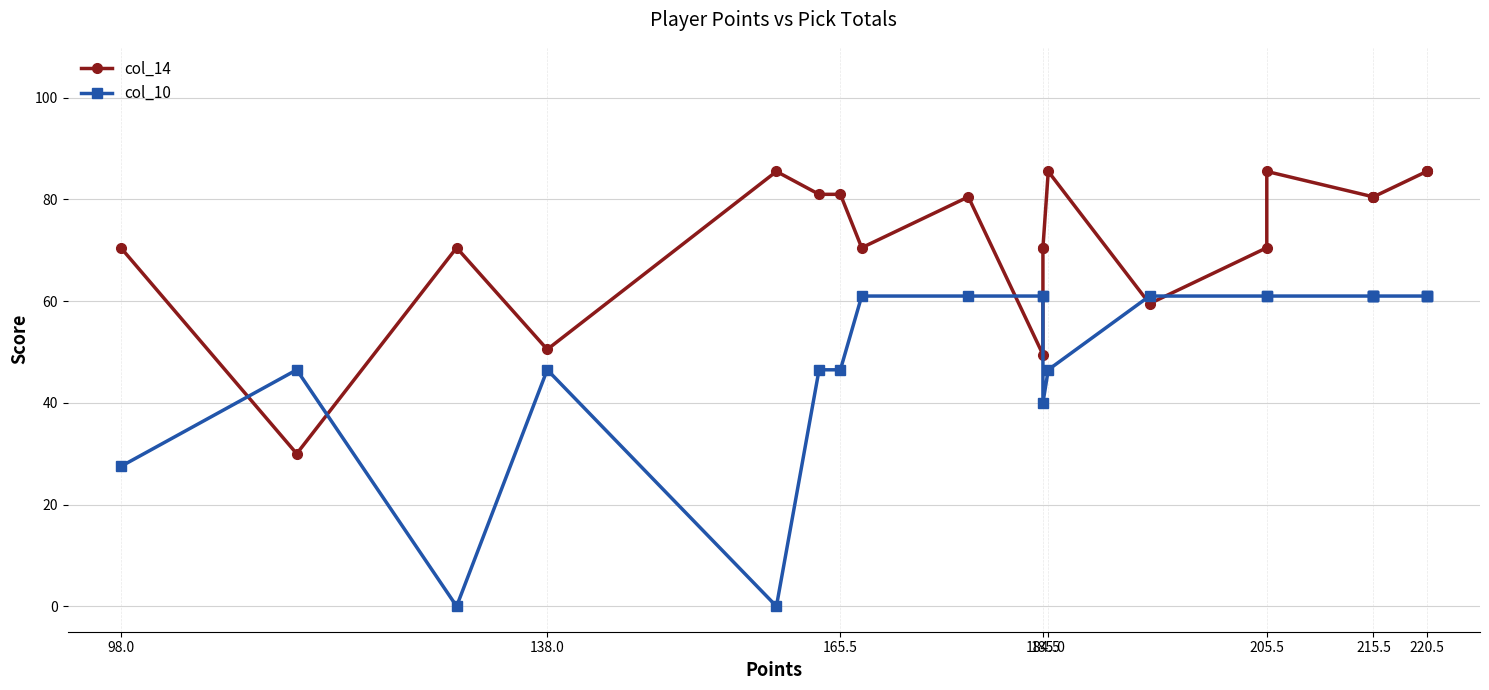

List the series in order of their overall mean, highest first.

col_14, col_10